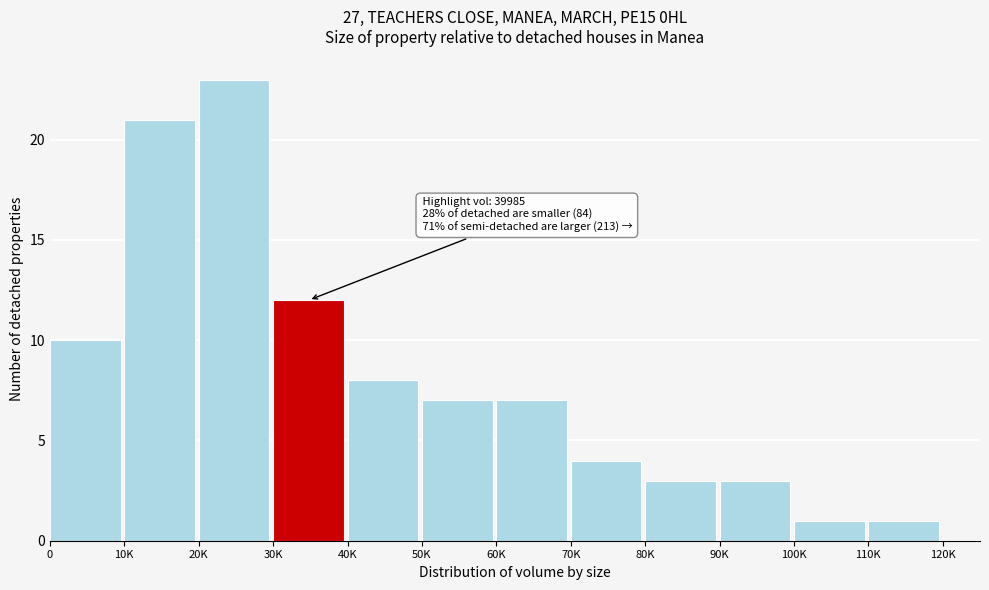

Reading left to right, what are all the values shown in this chart?

0=10	10K=21	20K=23	30K=12	40K=8	50K=7	60K=7	70K=4	80K=3	90K=3	100K=1	110K=1